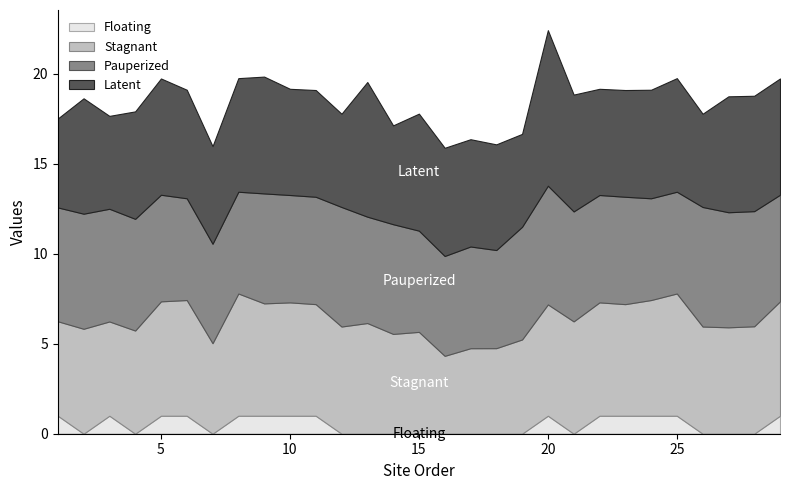

What is the maximum value for Floating?

1.0